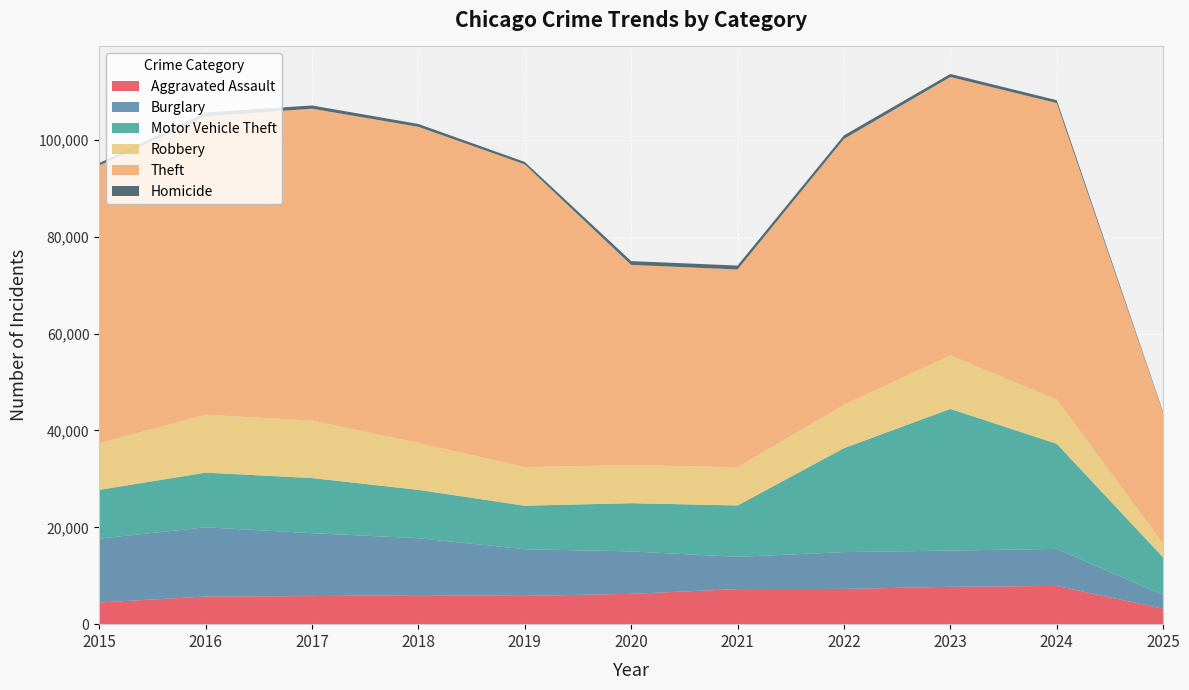

Reading right to left, what are all the values shown in this chart?

Aggravated Assault: 2025=3185	2024=7900	2023=7712	2022=7281	2021=7242	2020=6265	2019=5841	2018=6002	2017=5793	2016=5713	2015=4480
Burglary: 2025=2846	2024=7650	2023=7485	2022=7594	2021=6662	2020=8758	2019=9638	2018=11747	2017=13001	2016=14289	2015=13184
Motor Vehicle Theft: 2025=7754	2024=21701	2023=29254	2022=21472	2021=10604	2020=9960	2019=8978	2018=9985	2017=11380	2016=11285	2015=10068
Robbery: 2025=2888	2024=9121	2023=11052	2022=8965	2021=7920	2020=7855	2019=7995	2018=9681	2017=11881	2016=11960	2015=9638
Theft: 2025=26957	2024=61241	2023=57484	2022=54899	2021=40820	2020=41350	2019=62499	2018=65290	2017=64386	2016=61624	2015=57352
Homicide: 2025=184	2024=587	2023=632	2022=728	2021=806	2020=787	2019=499	2018=588	2017=672	2016=786	2015=496